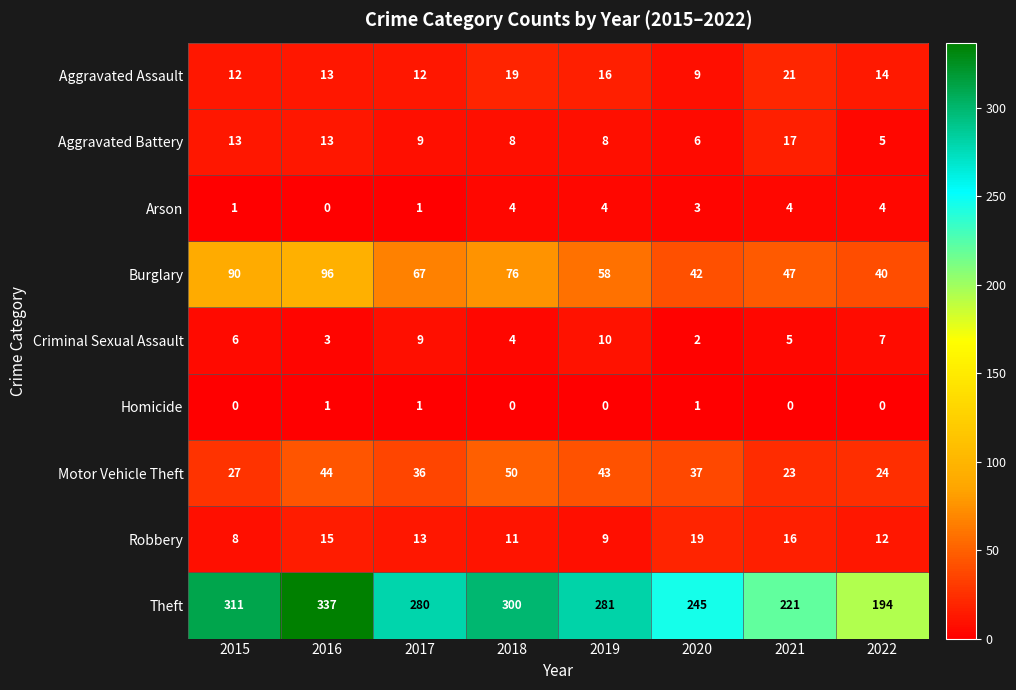

What is the difference between the maximum and second lowest values in the Aggravated Assault series?

9